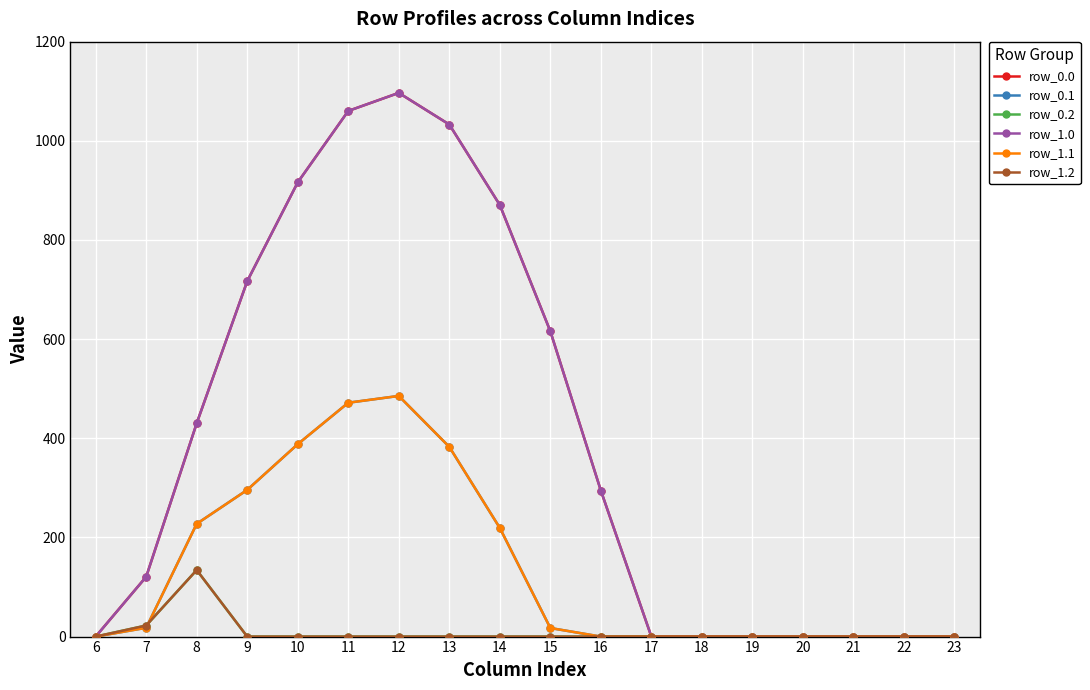

Is this an area chart (filled region under the line)?

No